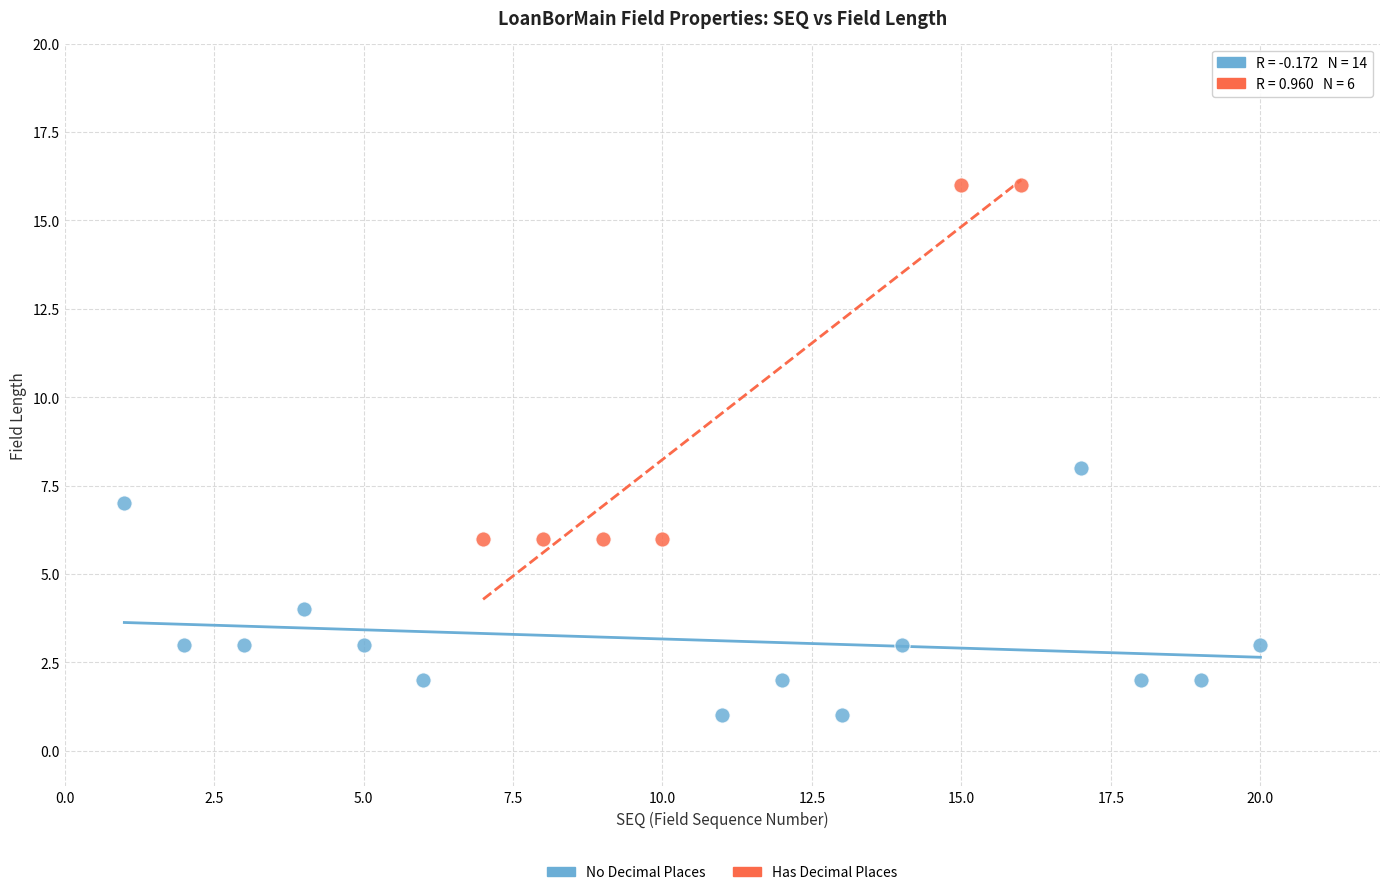

Which series has the largest Y range (max minus min)?

Has Decimal Places